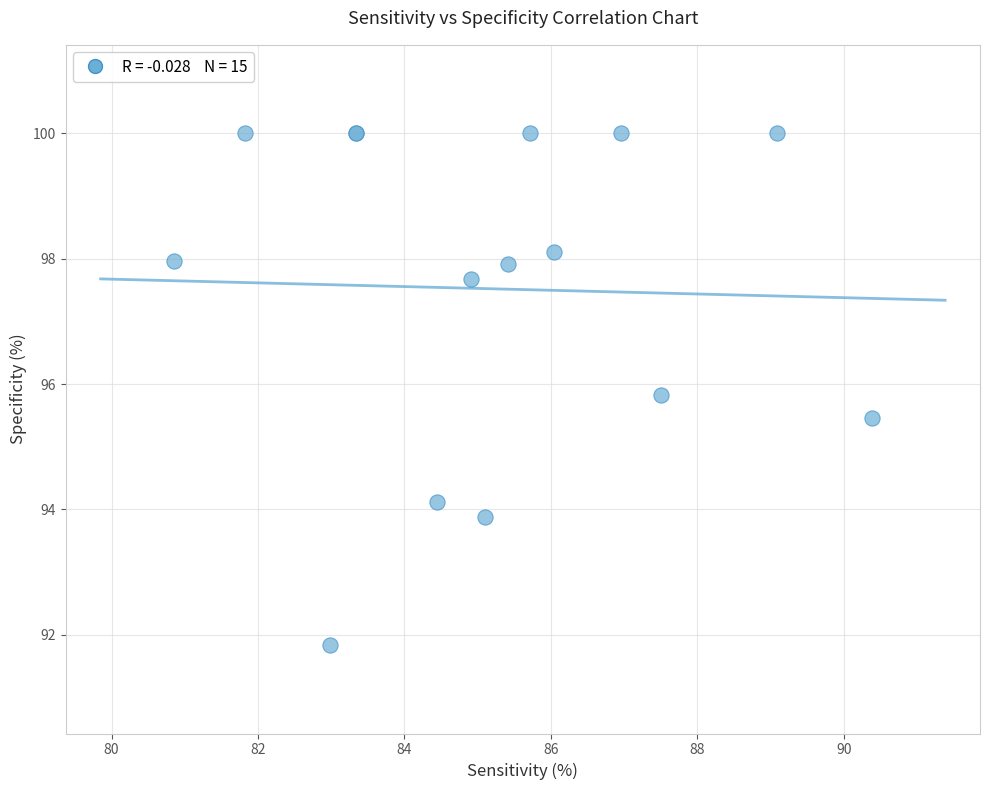

What Y value in the scatter plot is closest to 95?

95.5